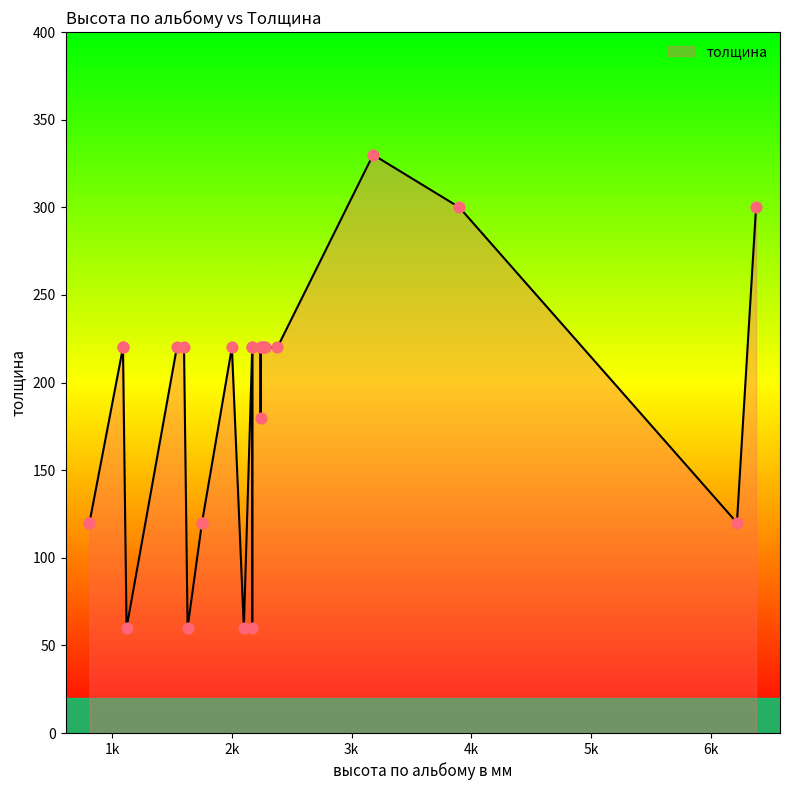

Between 1540 and 6380, which is larger?

6380